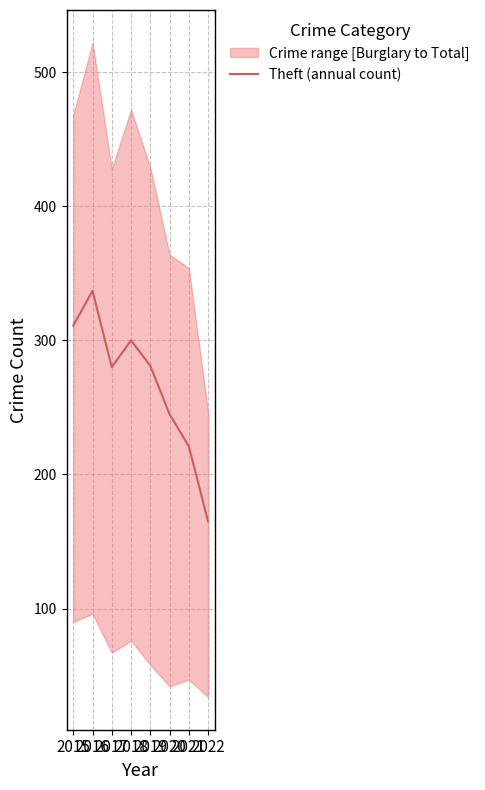

What is the average value?

268